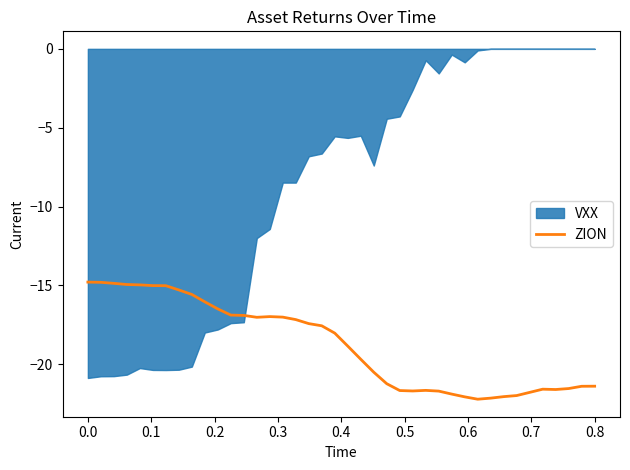

What is the lowest value of the ZION series?

-22.2